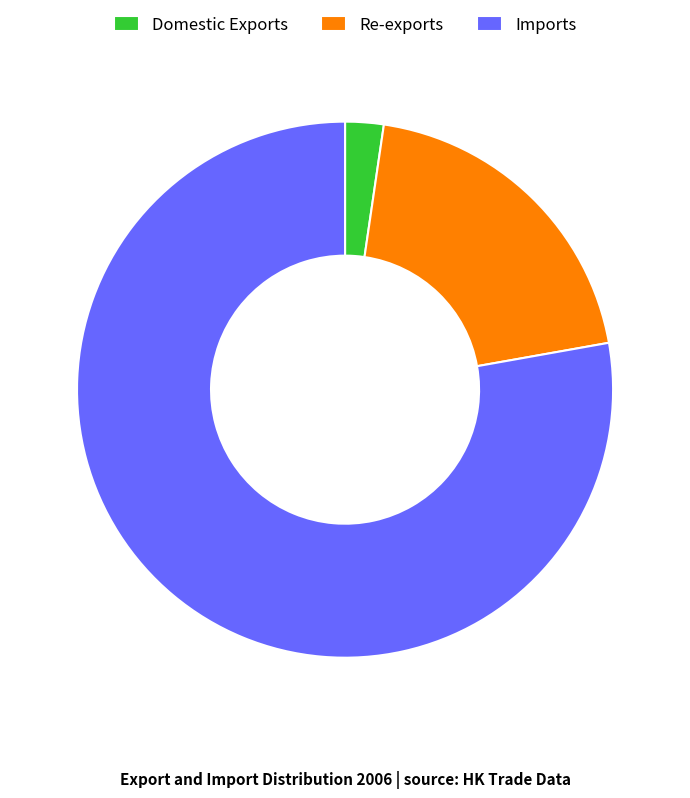

Is the sum of Domestic Exports and Re-exports greater than half?

No